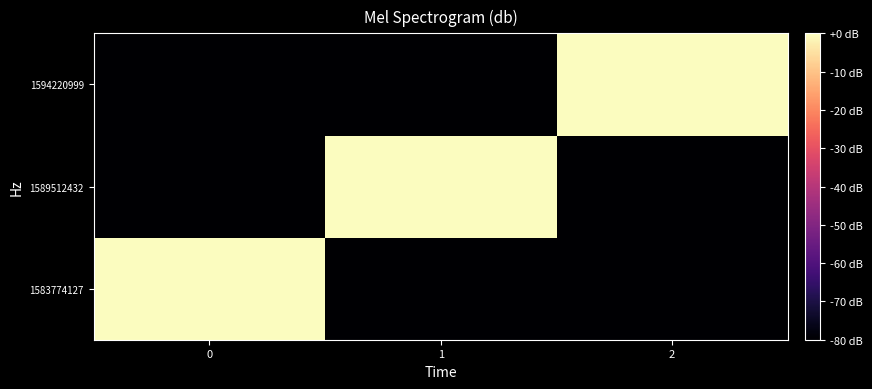

What is the spread (max minus min) of values at 0?

80